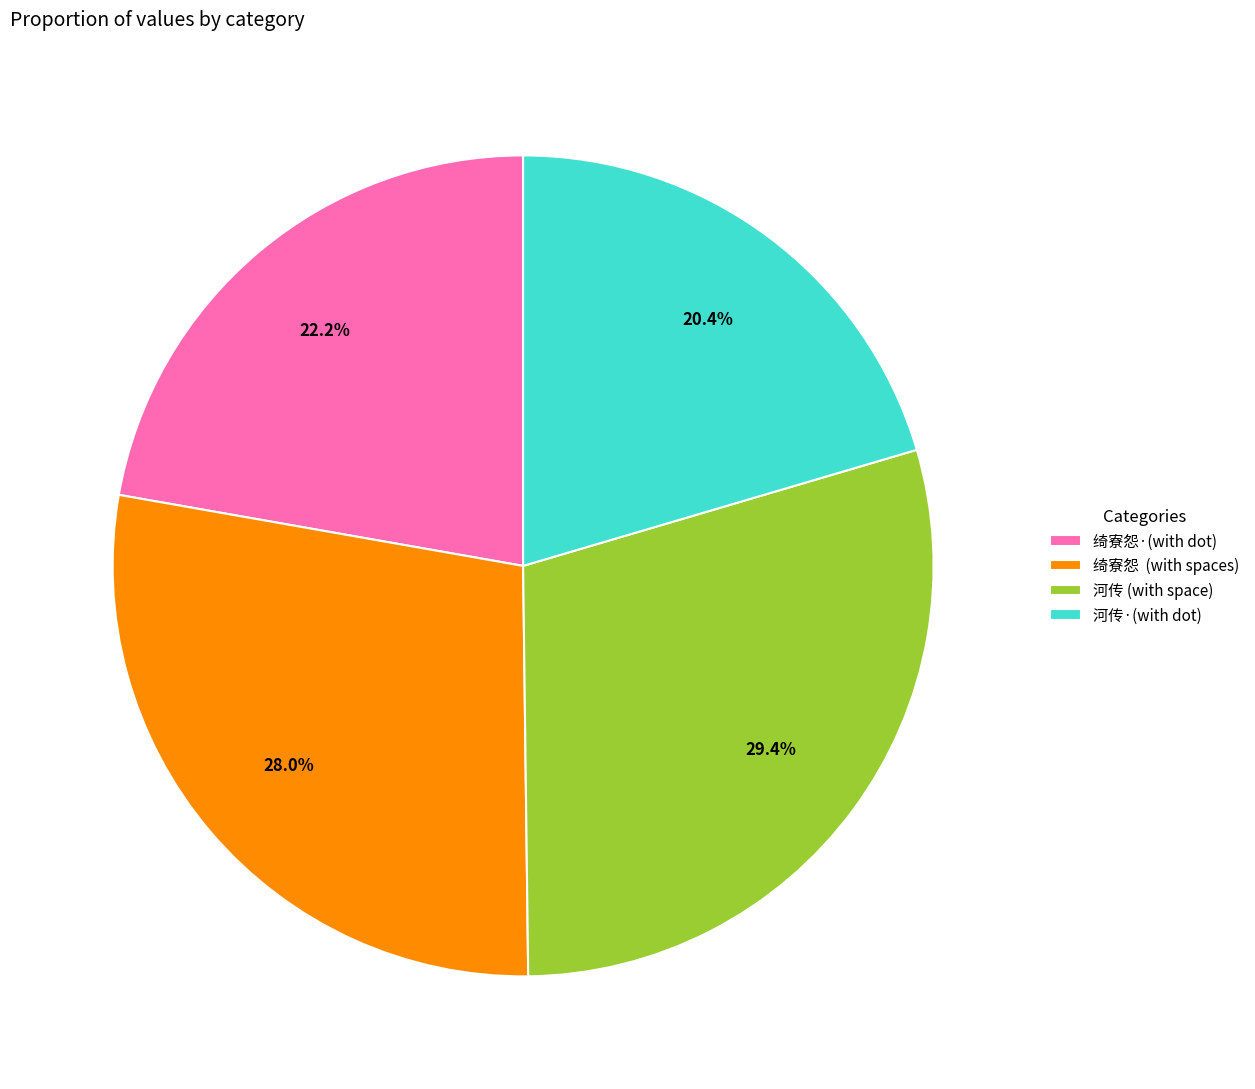

Which category has the smallest portion of the pie?

河传·(with dot)